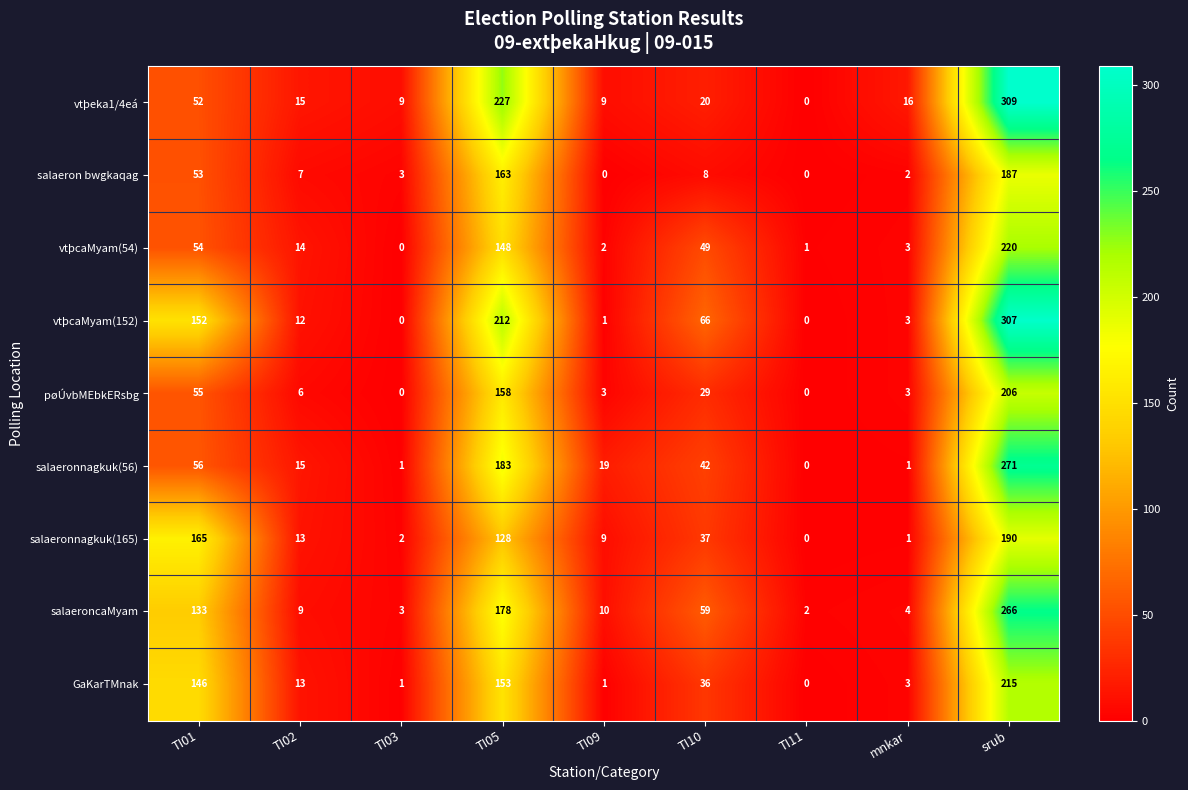

Is it true that vtþcaMyam(54) equals 2 at TI11?

False